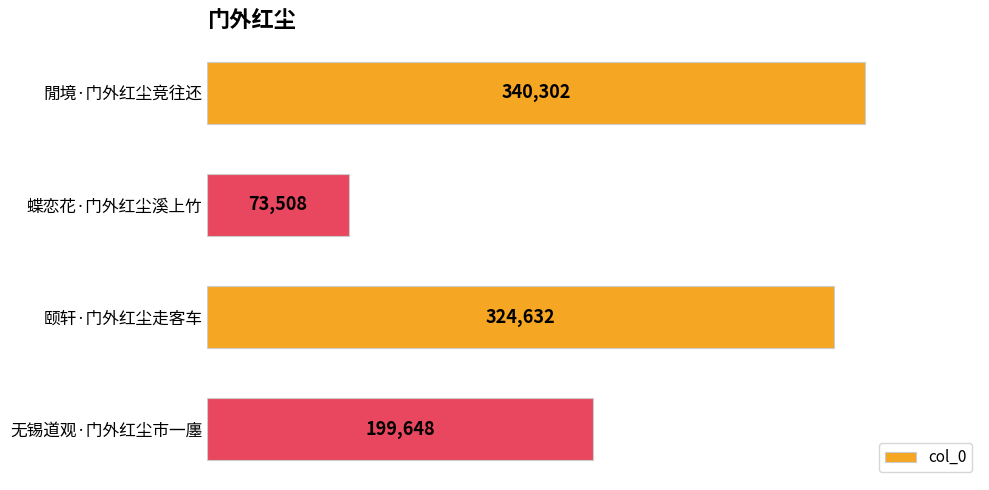

How many bars are there in total?

4